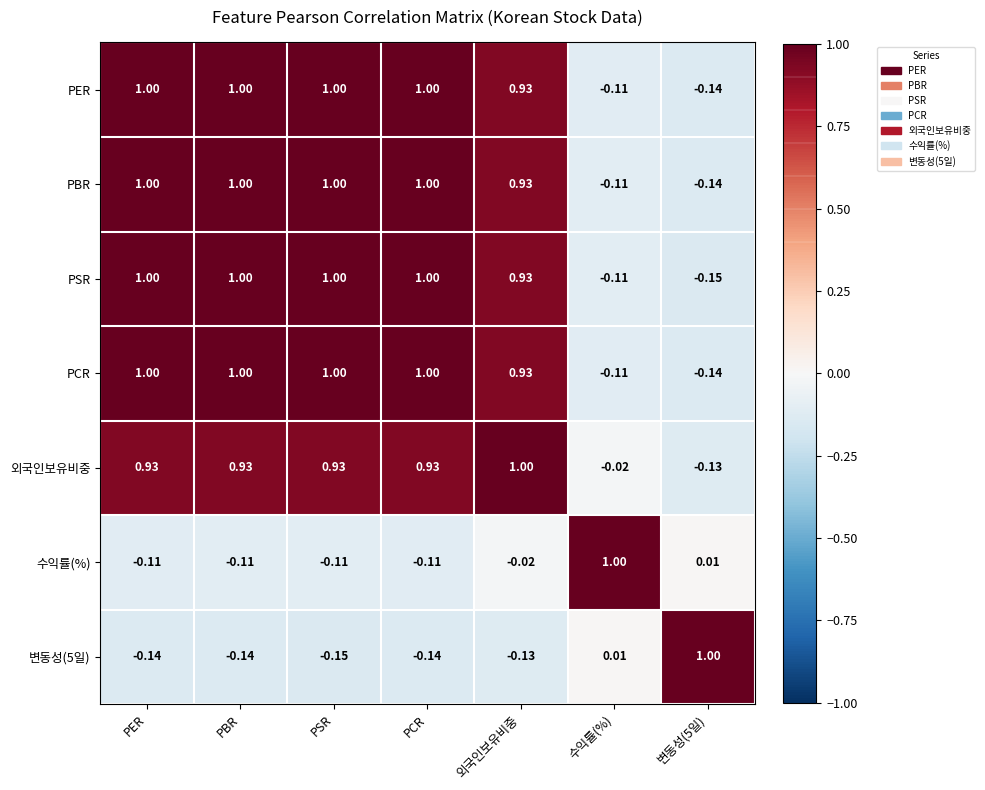

Where does the 변동성(5일) series first go above 0?

수익률(%)